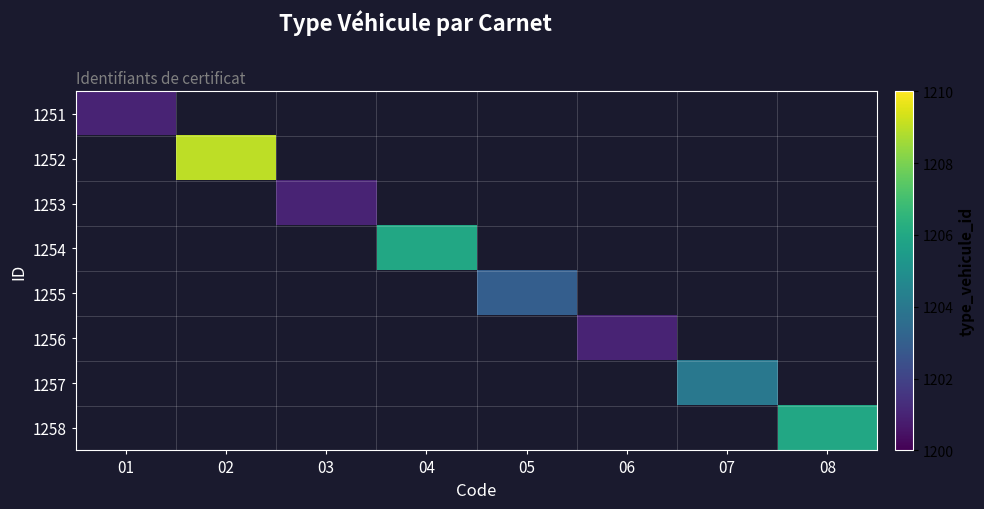

Is the value of 1254 at 04 greater than the value of 1255 at 06?

No